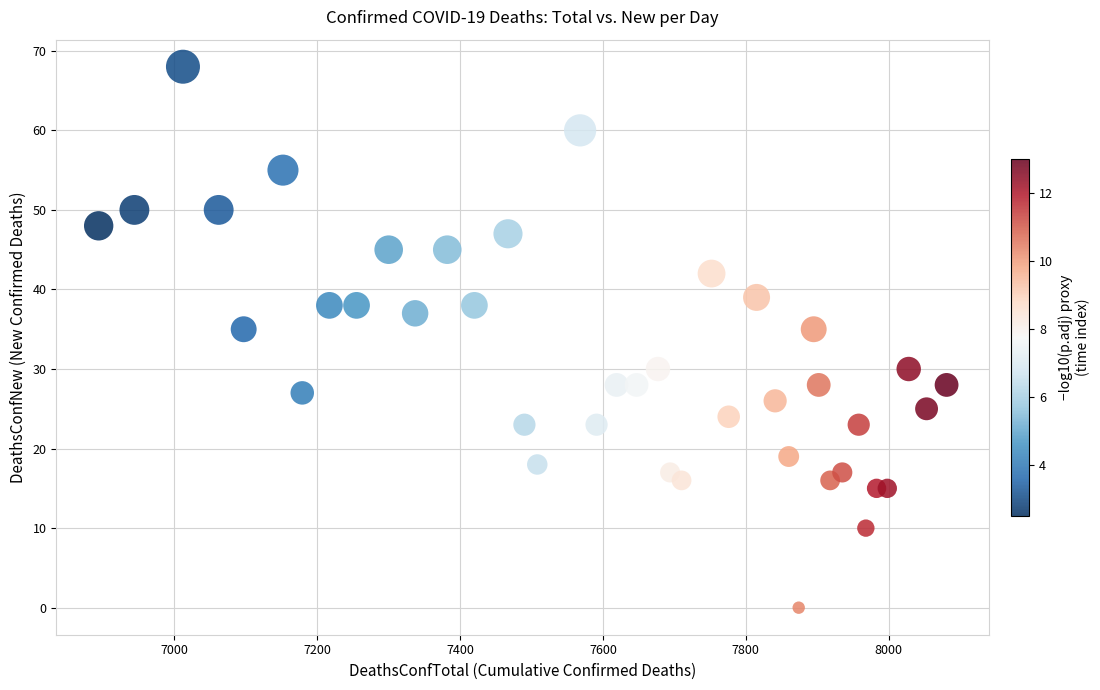

What is the range of X values (max minus min)?

1187